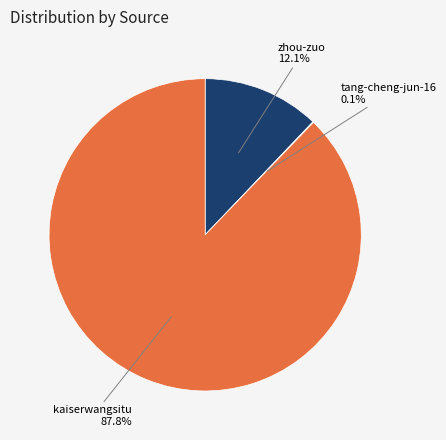

Is there any slice that represents more than half of the pie?

Yes